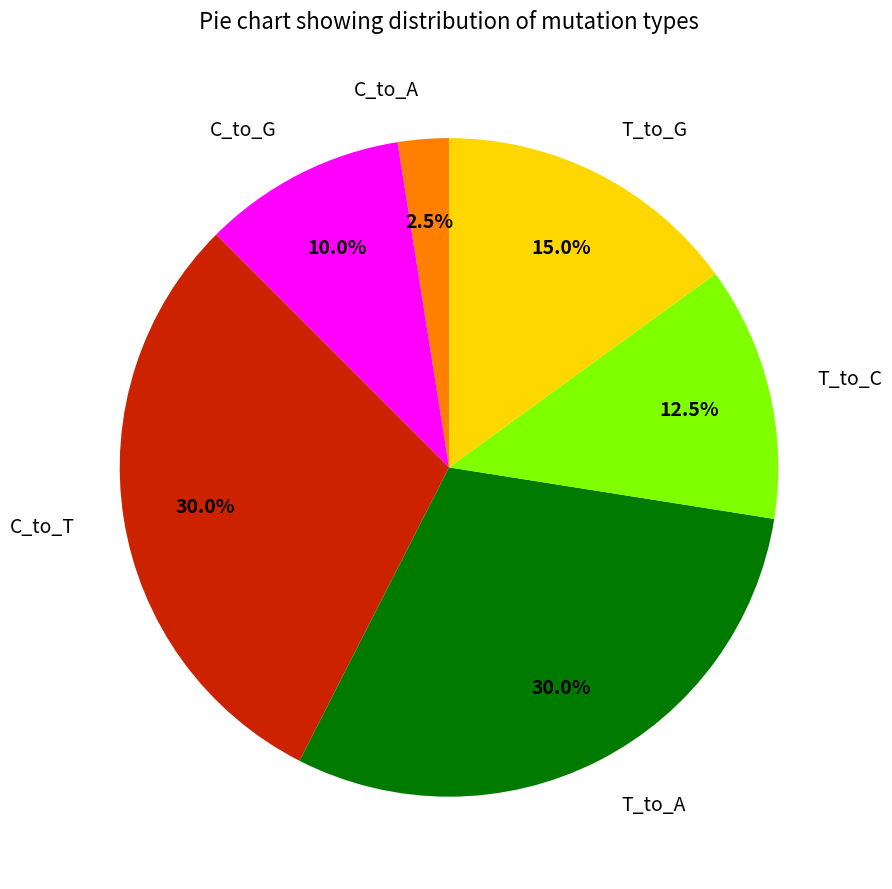

How many slices are in this pie chart?

6